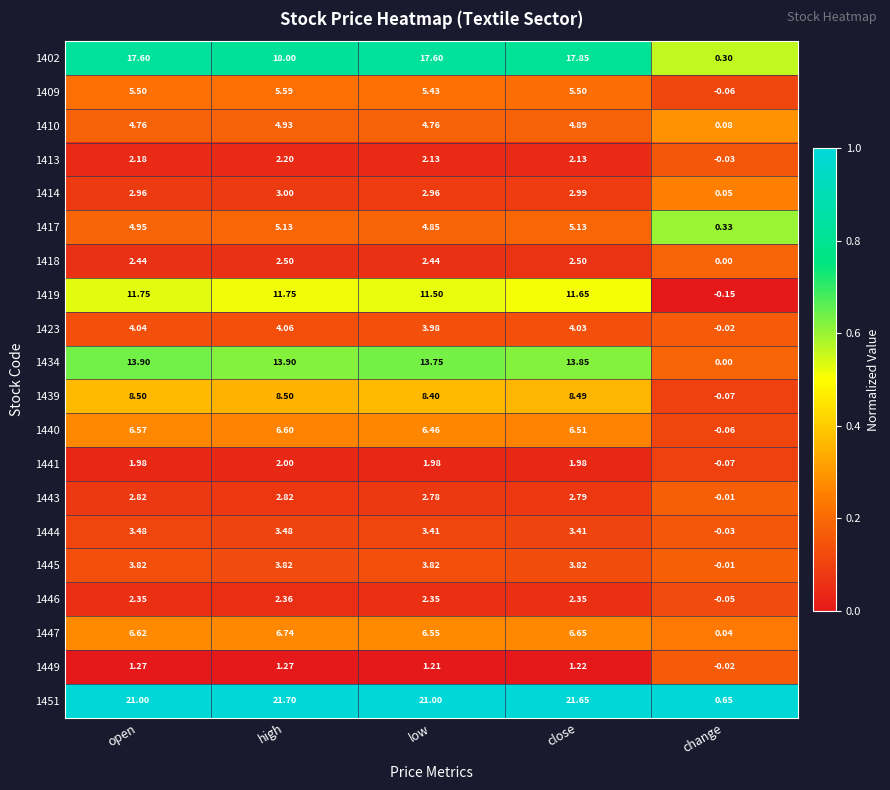

At which label is 1445 closest to 1?

change